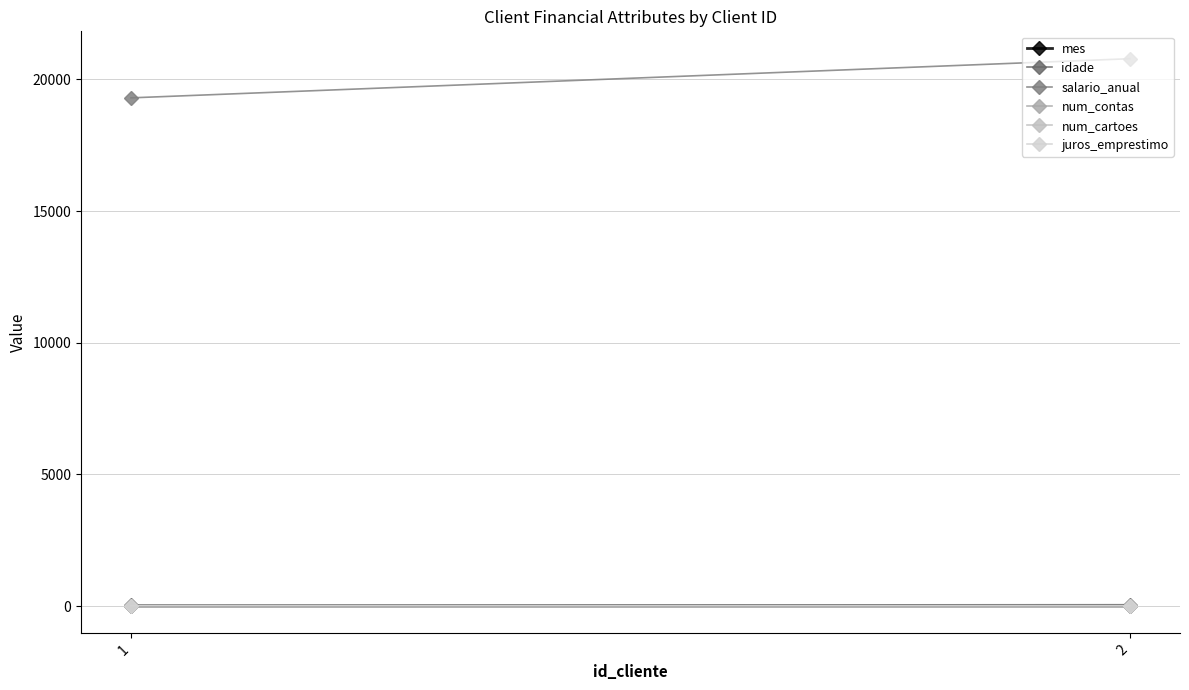

What is the difference between the highest and lowest values at 2?

20785.7